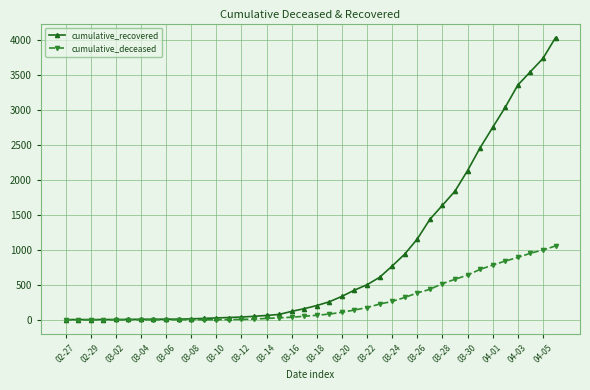

List the series in order of their peak value, lowest first.

cumulative_deceased, cumulative_recovered